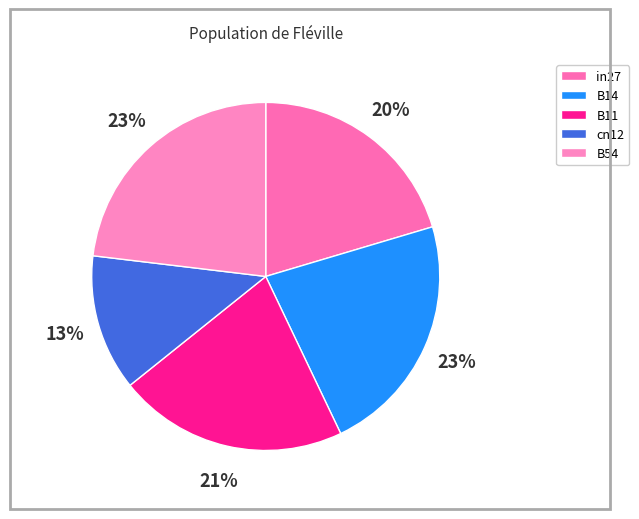

What percentage is the B11 slice, to the nearest percent?

21%